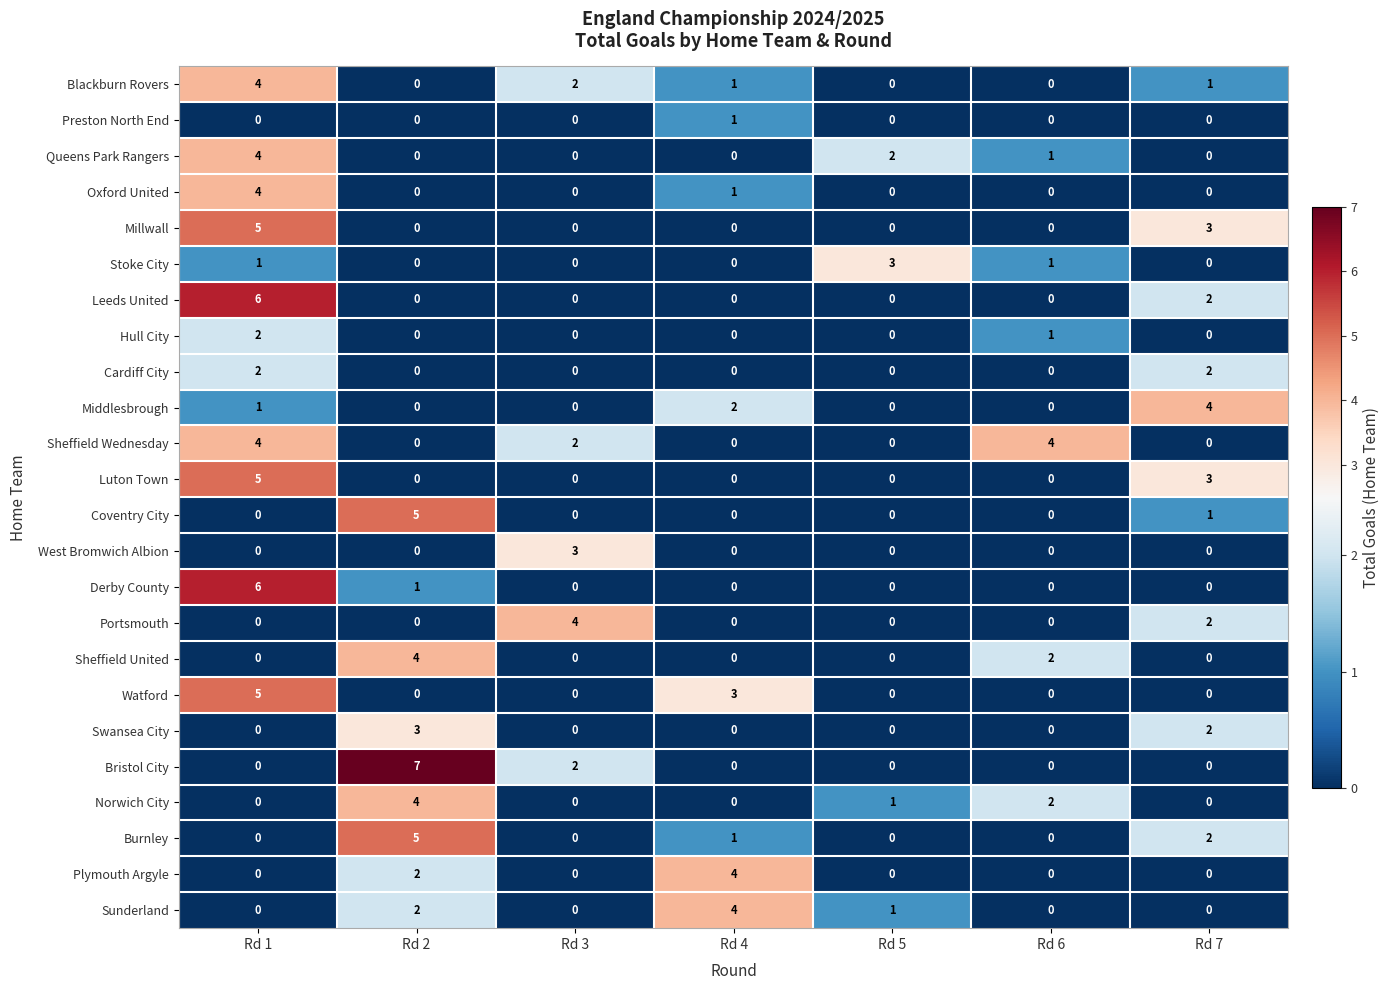

Which category has the highest value across all series?

Rd 2